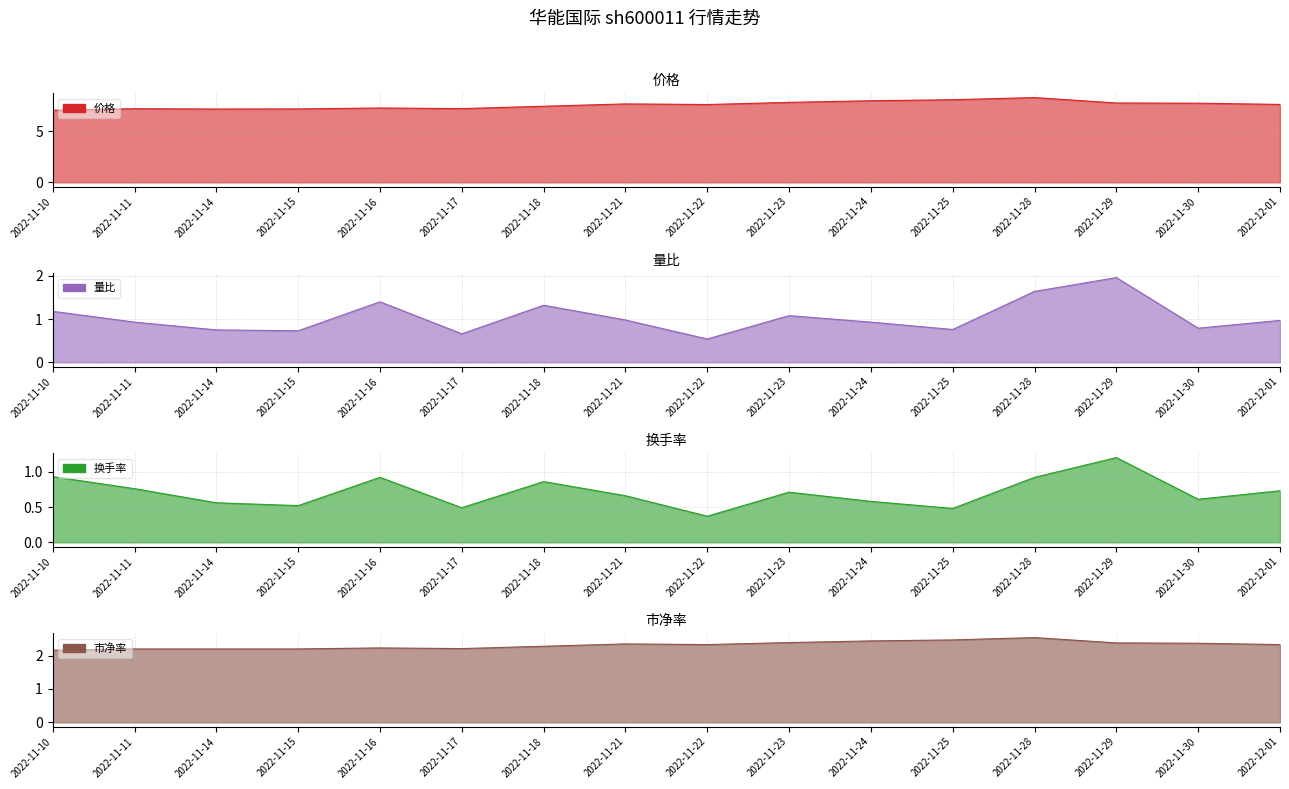

The value of 量比 at 2022-11-24 is 1.3. True or false?

False